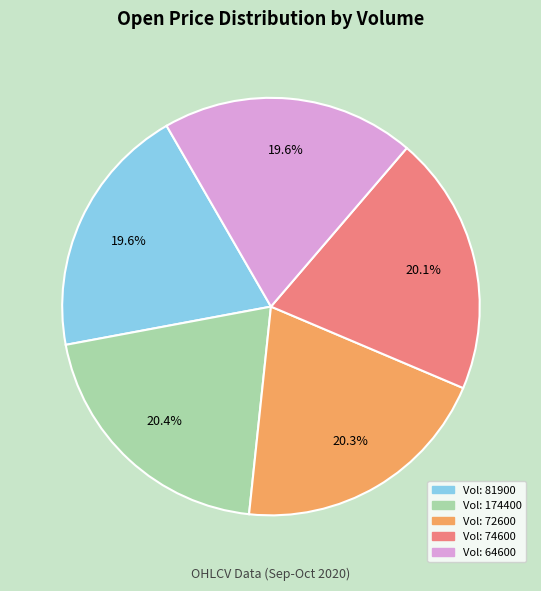

Does any single category account for the majority?

No